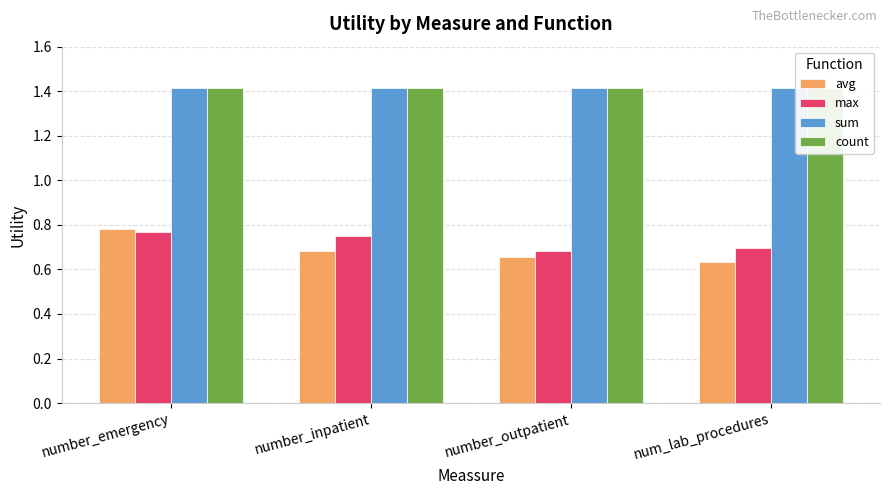

At which category is the sum across all series the highest?

number_emergency